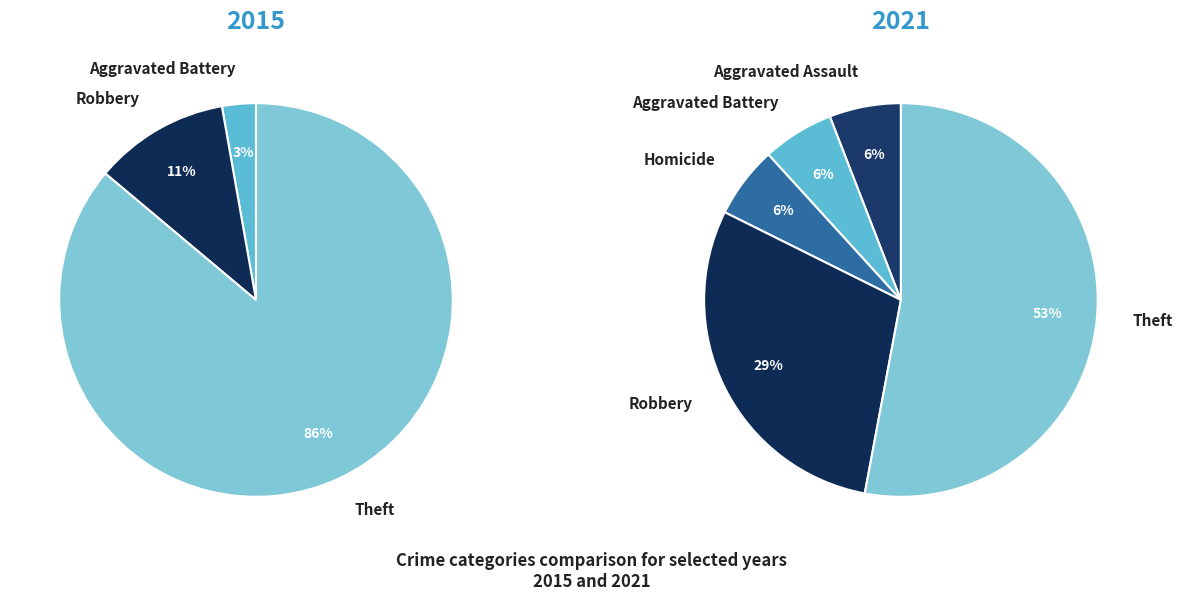

Rank the series by their average value, from lowest to highest.

values_2021, values_2015